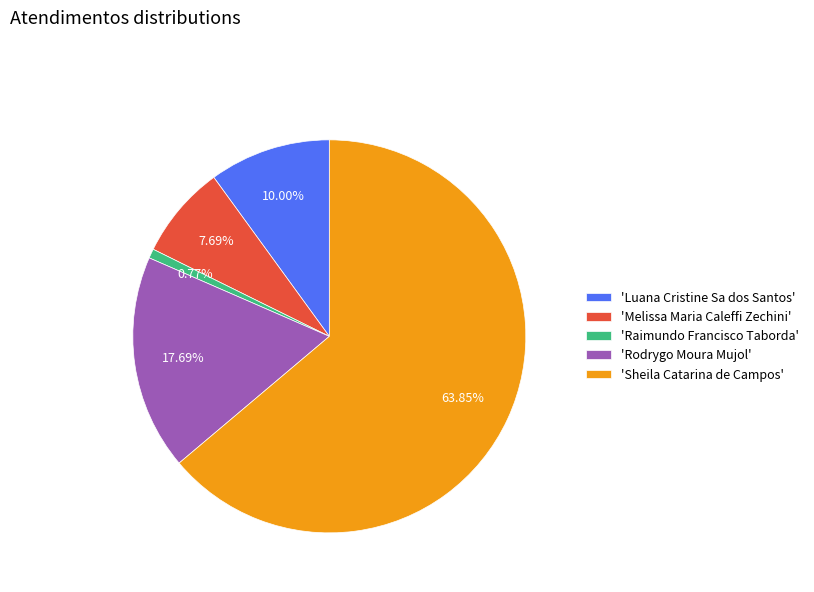

Is the sum of 'Rodrygo Moura Mujol' and 'Melissa Maria Caleffi Zechini' greater than half?

No